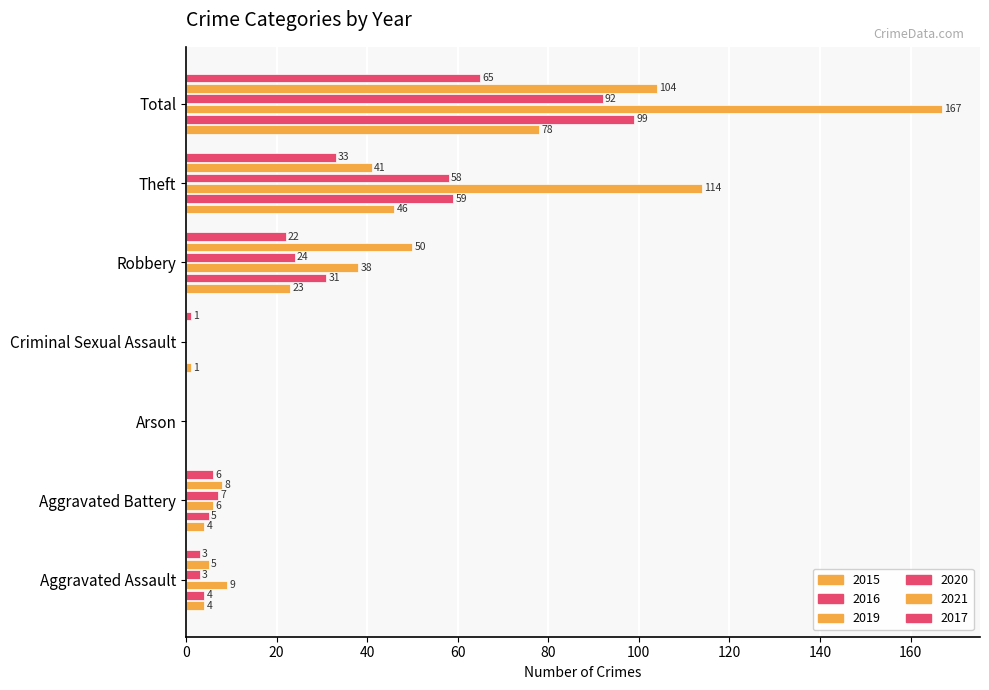

At which category is the sum across all series the highest?

Total